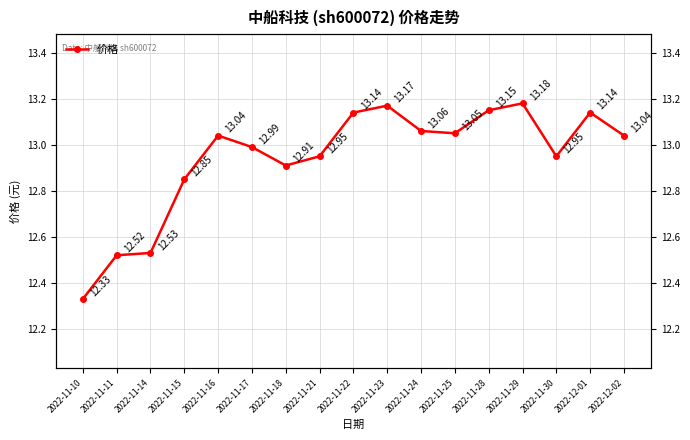

What is the ratio of the value at 2022-11-14 to the value at 2022-11-18?

1.0